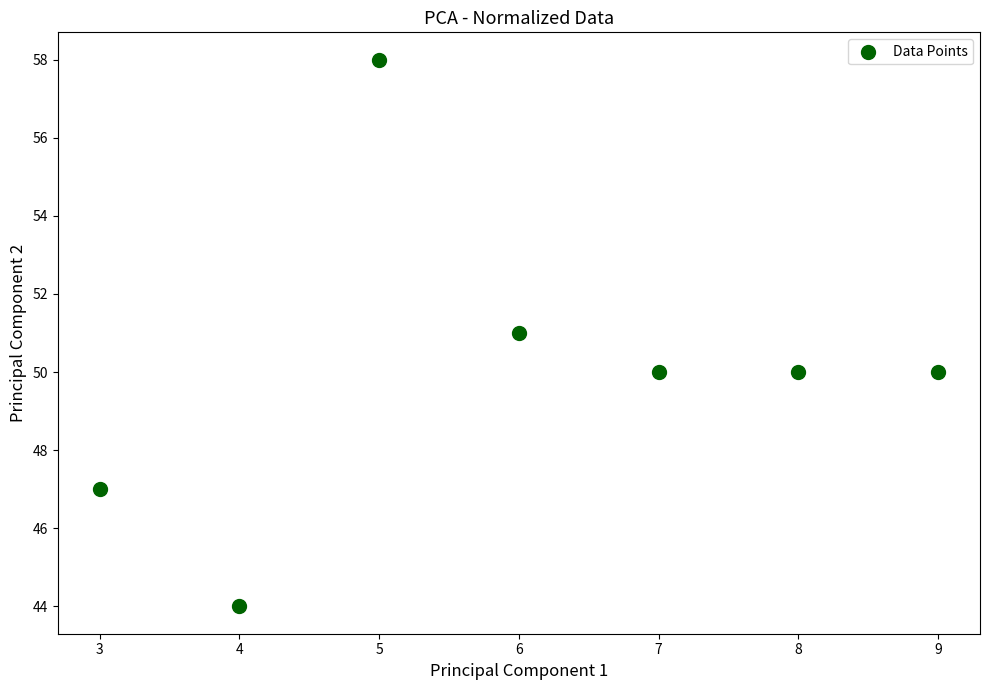

What is the average X value?

6